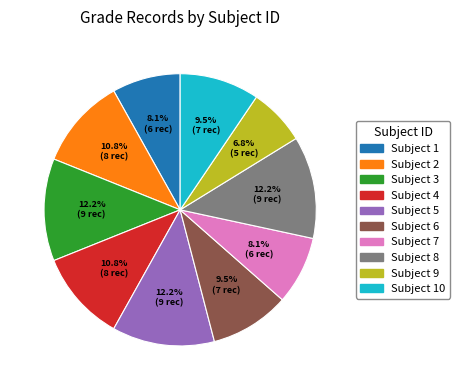

Is Subject 6 the majority of the pie?

No